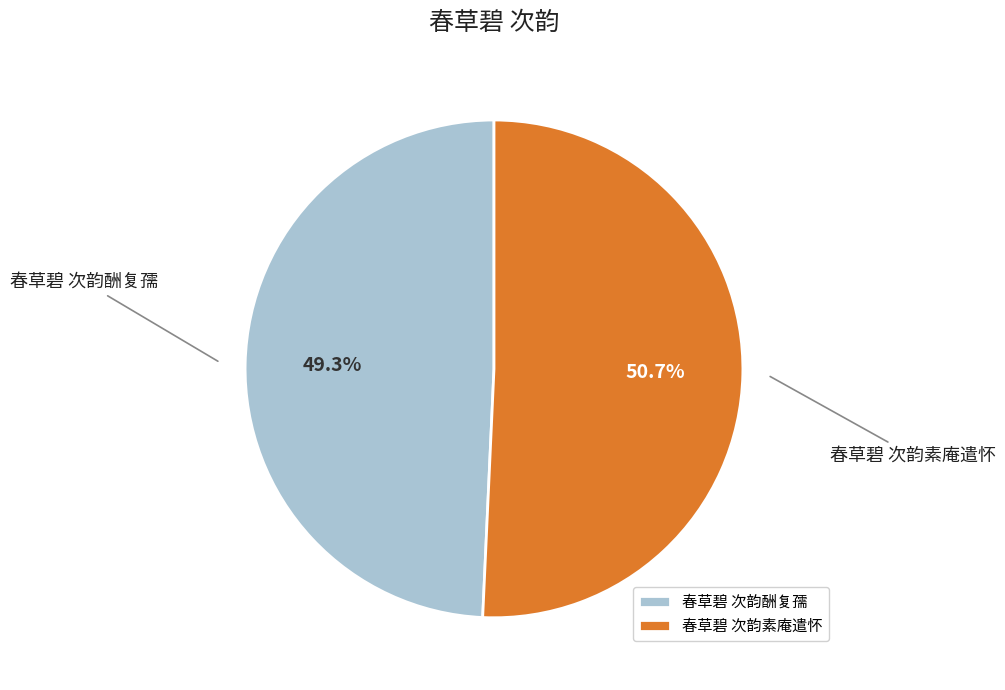

To the nearest percent, what percentage of the pie is 春草碧 次韵素庵遣怀?

51%